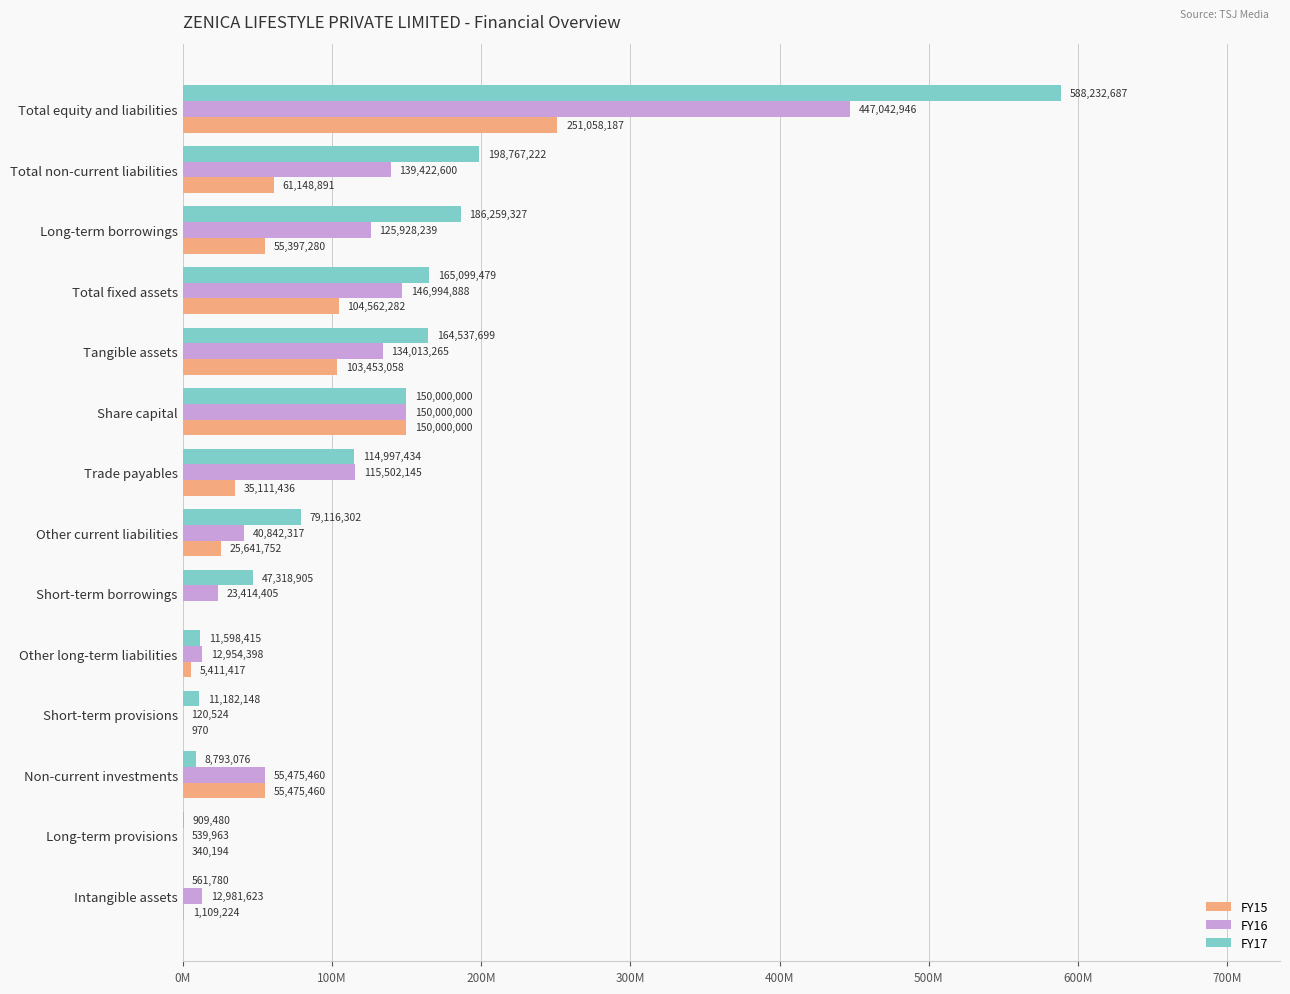

Reading left to right, extract all data points from this chart.

FY15: 251058187	61148891	55397280	104562282	103453058	150000000	35111436	25641752	0	5411417	970	55475460	340194	1109224
FY16: 447042946	139422600	125928239	146994888	134013265	150000000	115502145	40842317	23414405	12954398	120524	55475460	539963	12981623
FY17: 588232687	198767222	186259327	165099479	164537699	150000000	114997434	79116302	47318905	11598415	11182148	8793076	909480	561780